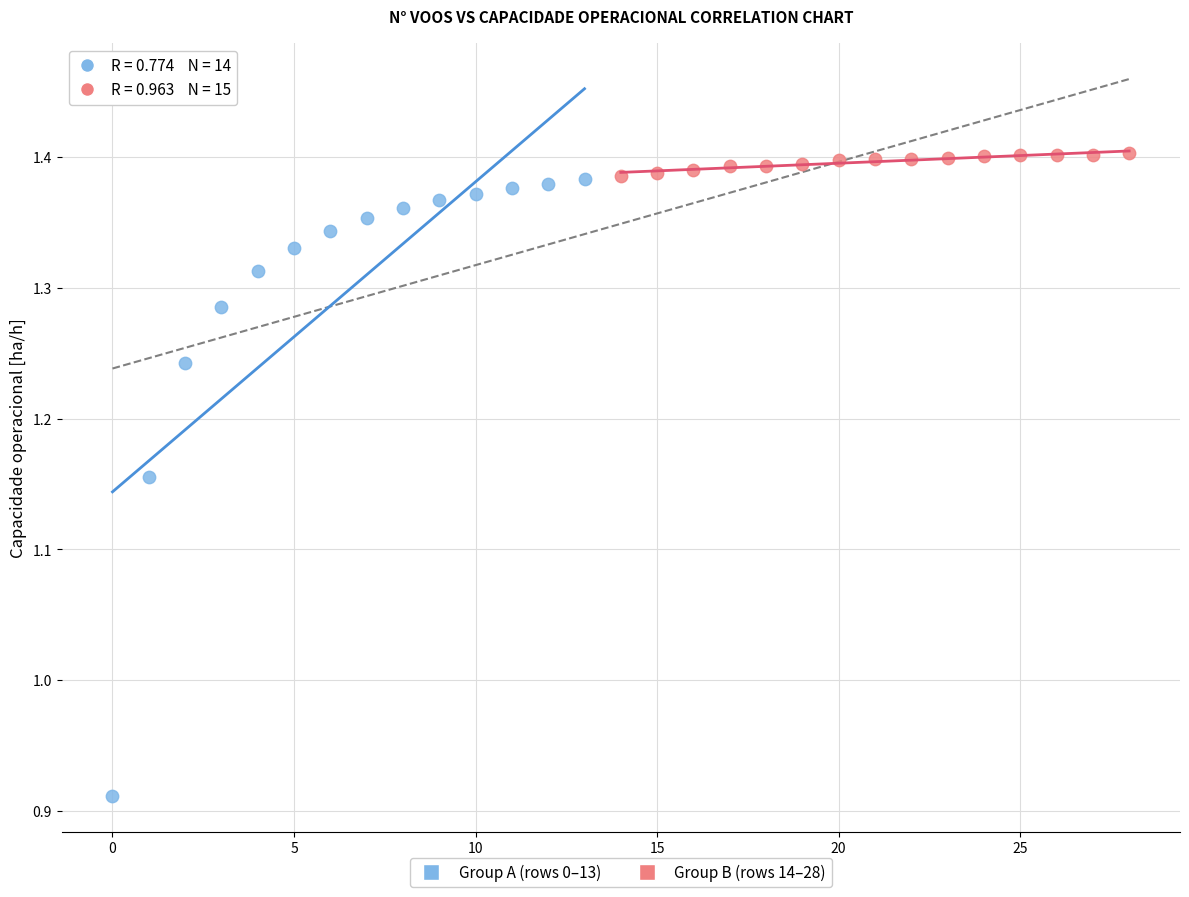

Which series has the largest Y range (max minus min)?

Group A (rows 0–13)